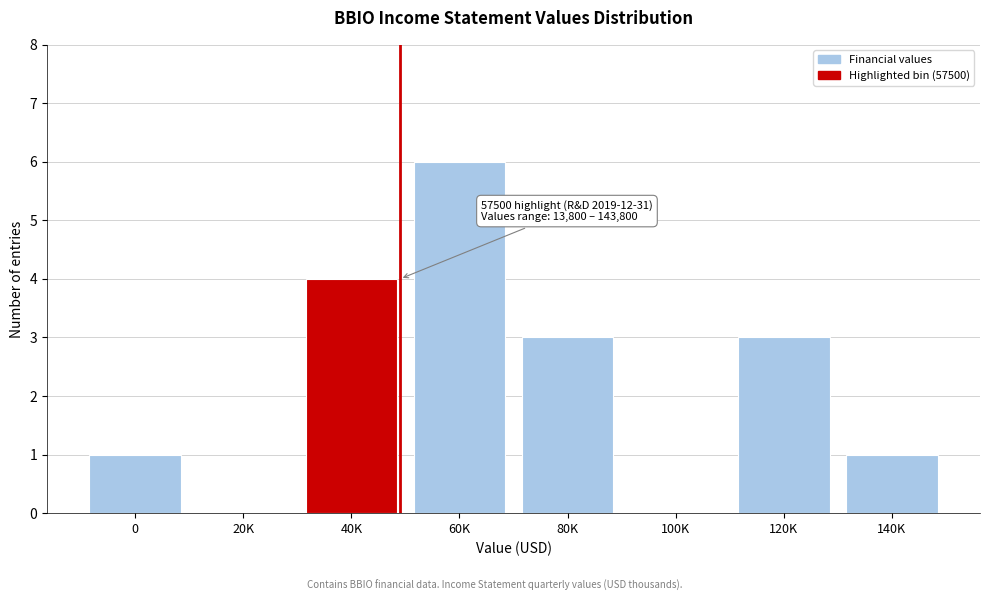

Reading right to left, extract all data points from this chart.

140K=1	120K=3	100K=0	80K=3	60K=6	40K=4	20K=0	0=1